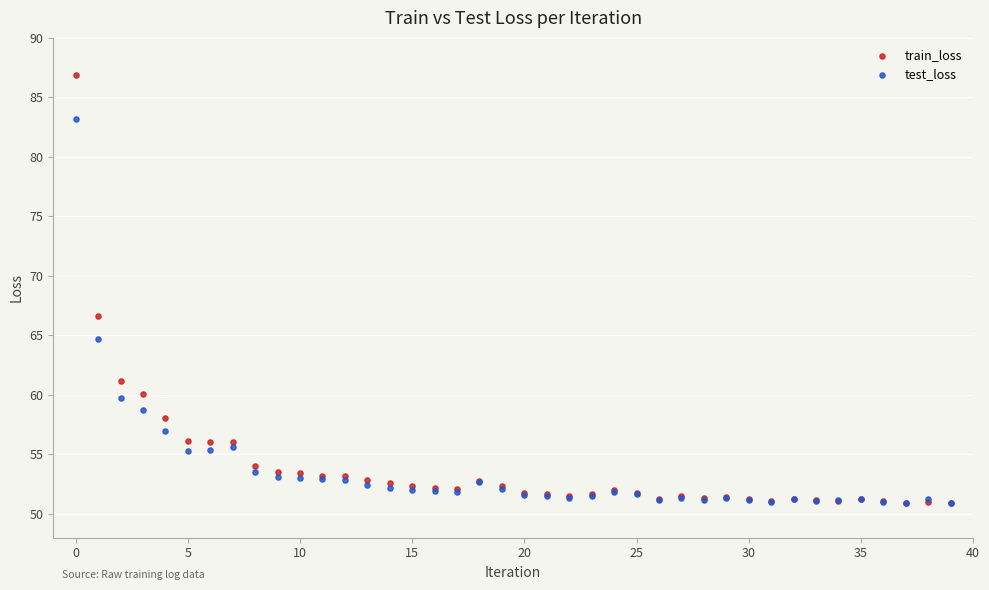

In the train_loss series, what Y value is closest to 68?

66.7